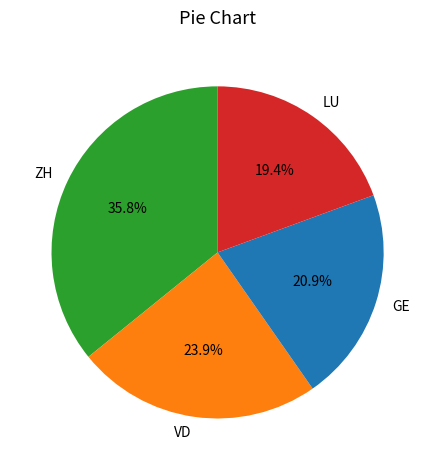

Is there a majority slice in this chart?

No